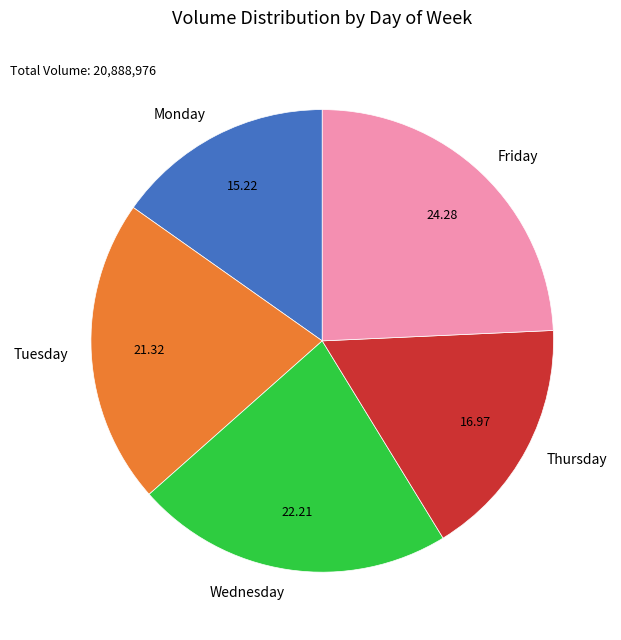

Which slice is the smallest?

Monday